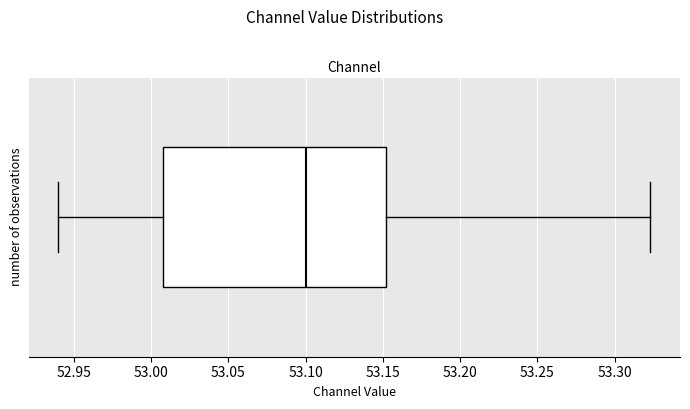

Read this box plot against the x-axis: the position of the median line, the range covered by the box, and the ends of both whiskers. The values are not printed on the chart, so give them approximately, as read against the axis.

median 53.100, box 53.010 to 53.150, whiskers 52.940 to 53.325